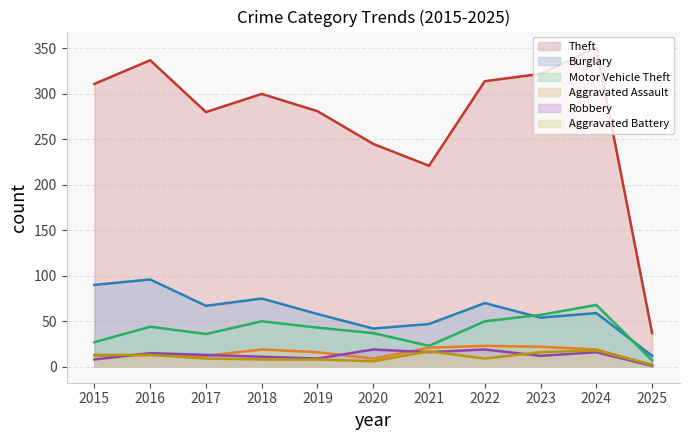

At which category does Motor Vehicle Theft reach its first local valley?

2017